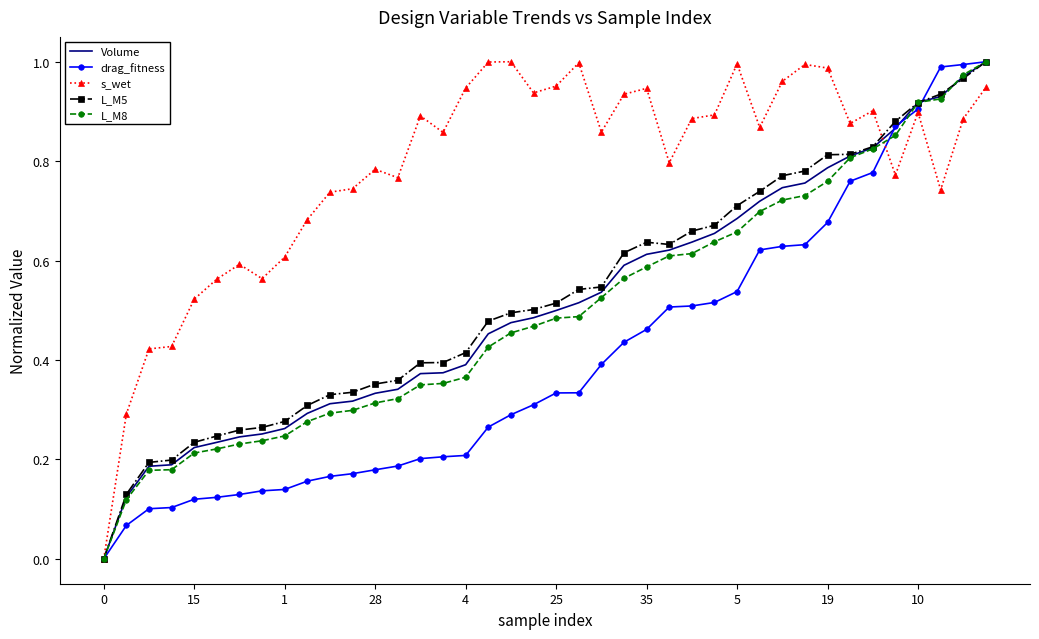

Which series has the largest total across all categories?

s_wet